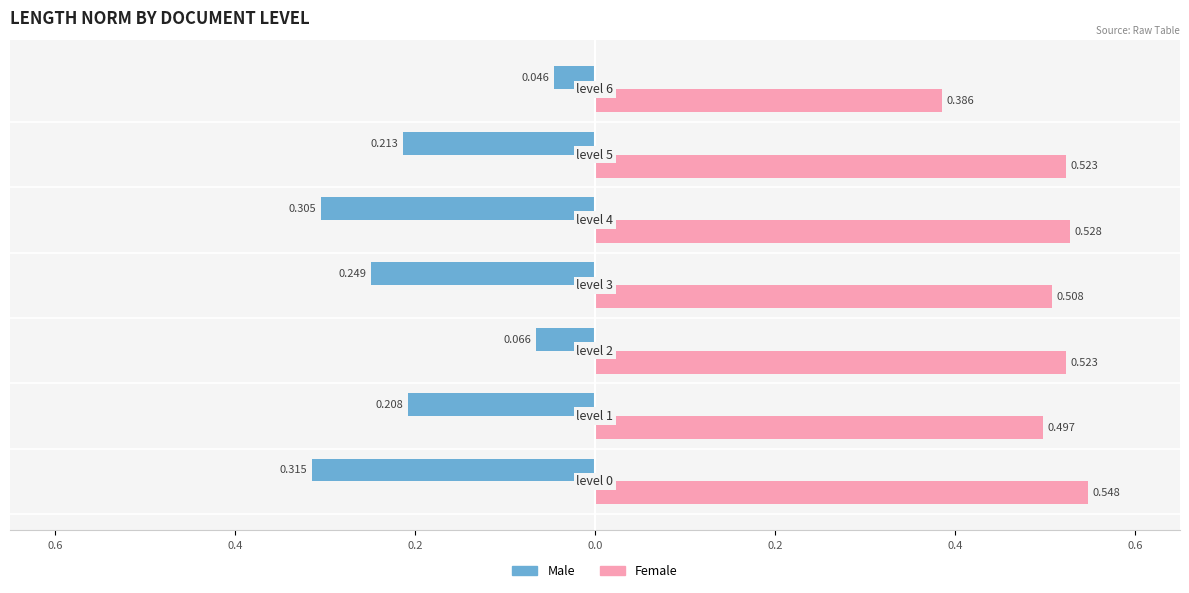

What is the sum of all Female values?

3.5